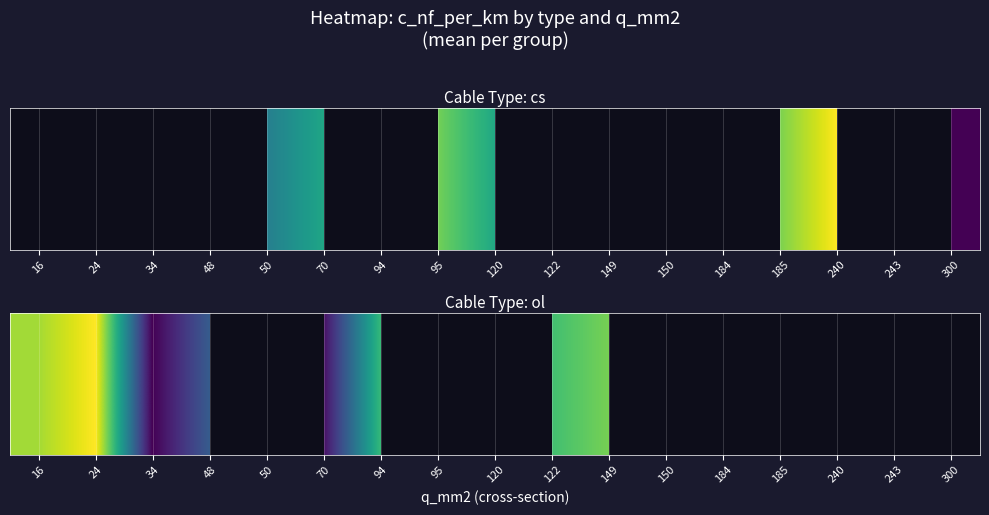

How many distinct data groups are displayed?

1